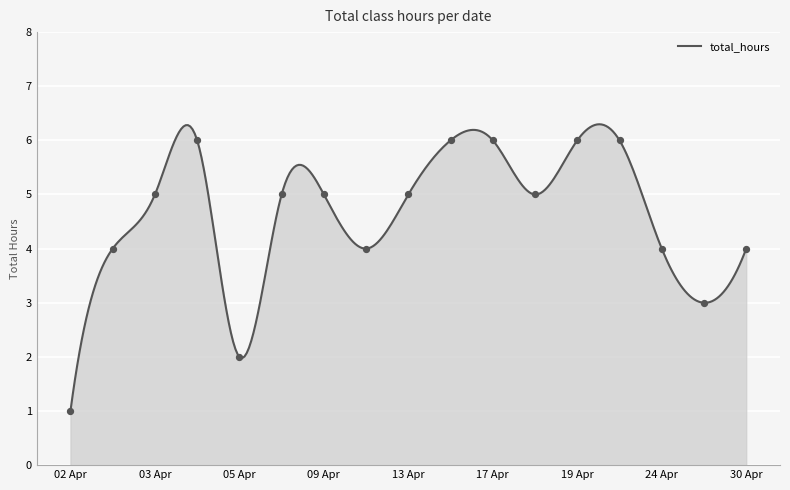

Which has a higher value, 30 Apr or 05 Apr?

30 Apr